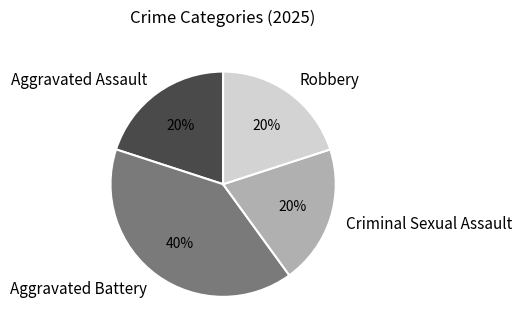

Count the number of slices in the pie.

4